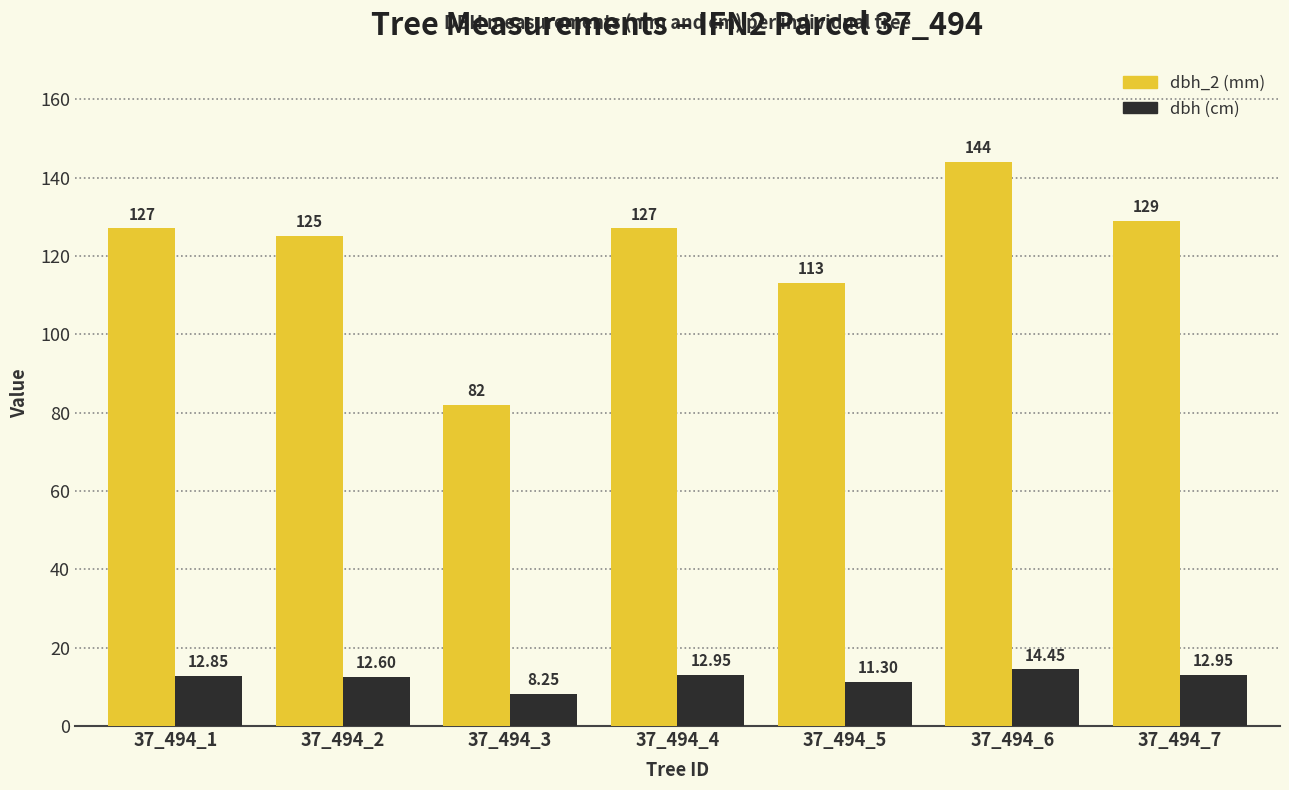

At which category is the sum across all series the highest?

37_494_6